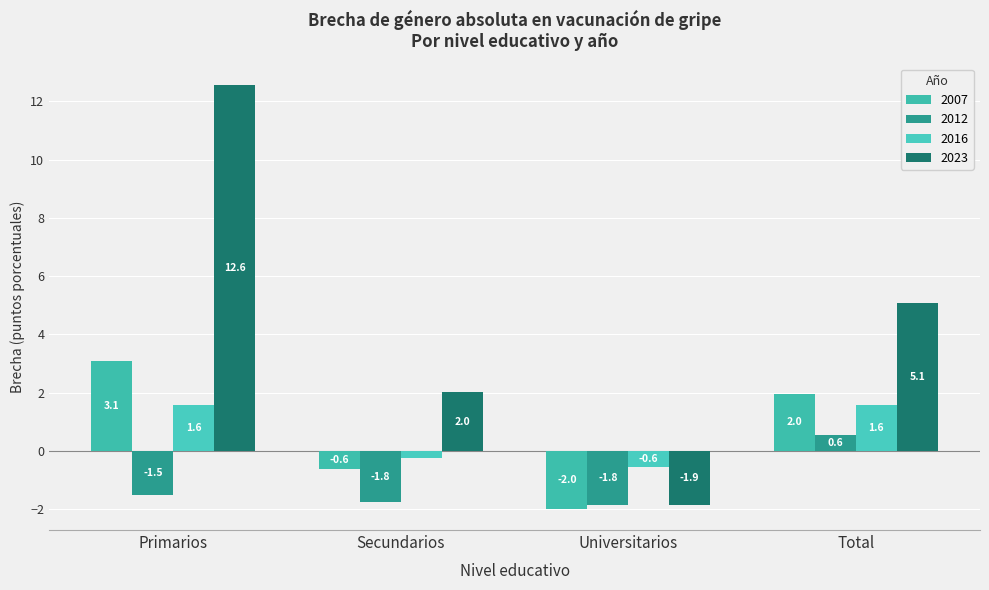

Reading left to right, list all the values displayed in this chart.

2007: 3.1	-0.6	-2.0	2.0
2012: -1.5	-1.8	-1.8	0.6
2016: 1.6	-0.3	-0.6	1.6
2023: 12.6	2.0	-1.9	5.1